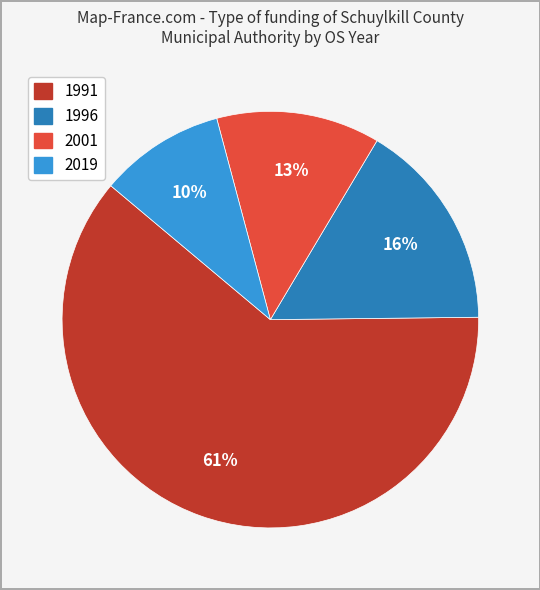

How many slices are in this pie chart?

4